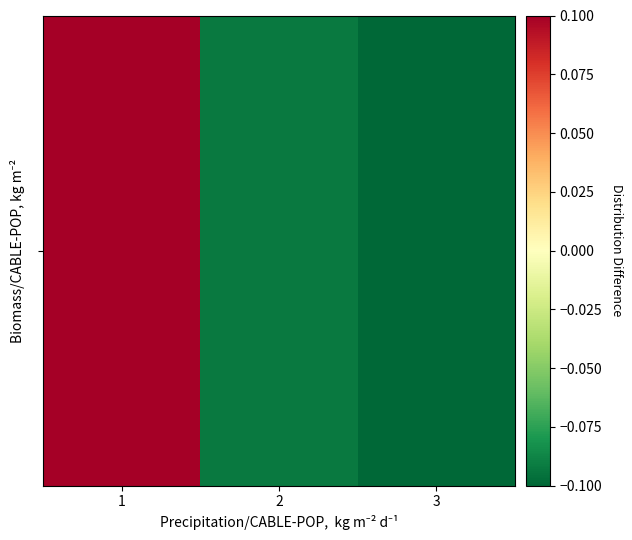

How many values exceed 0?

1